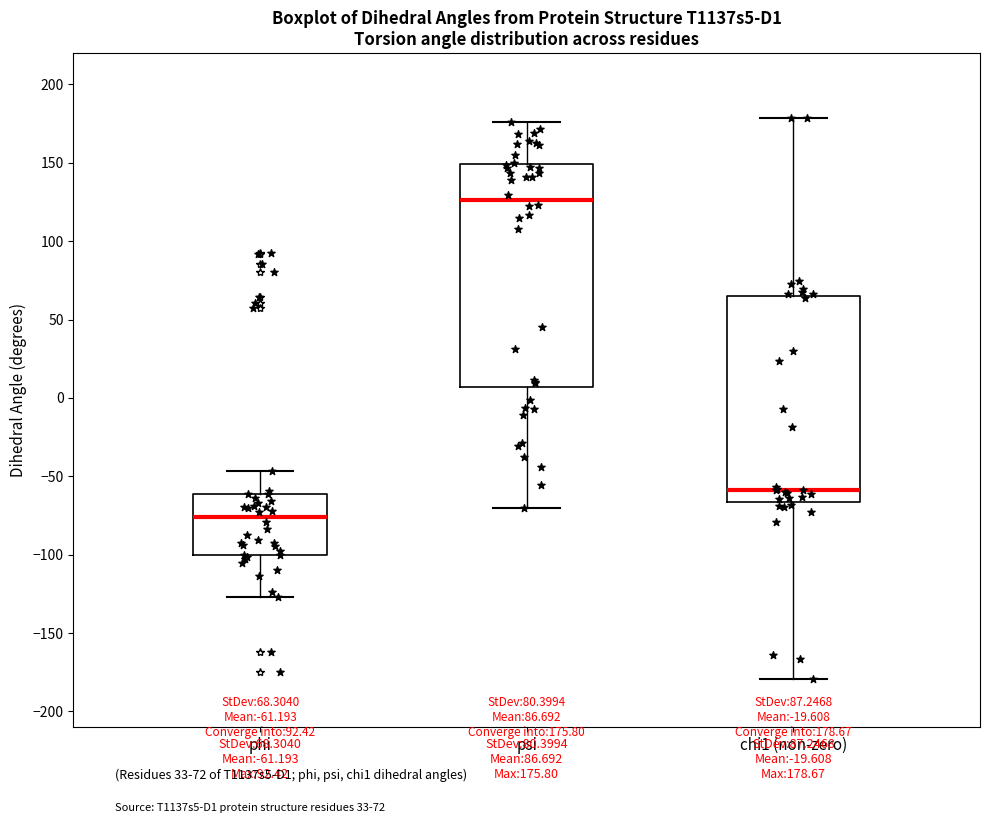

Comparing the boxes themselves (not the whiskers), which one is the tallest?

psi